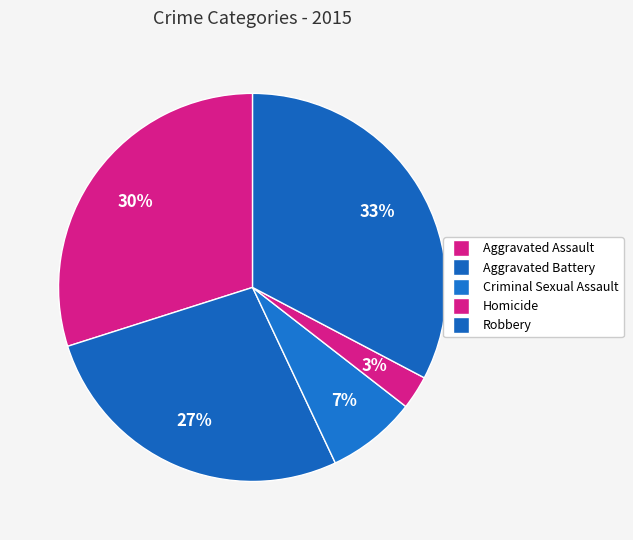

Count the number of slices in the pie.

5